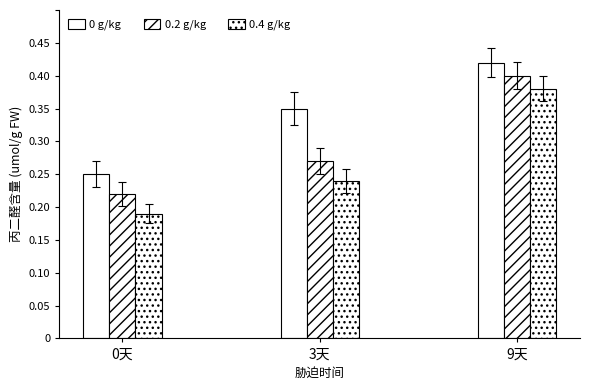

Does the chart contain stacked bars?

No